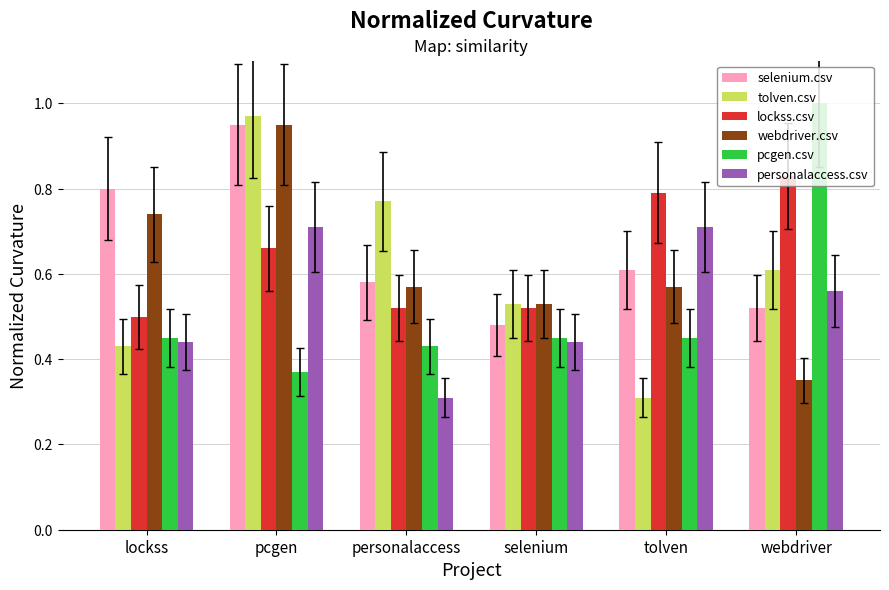

List the labels in order of selenium.csv value, largest first.

pcgen, lockss, tolven, personalaccess, webdriver, selenium